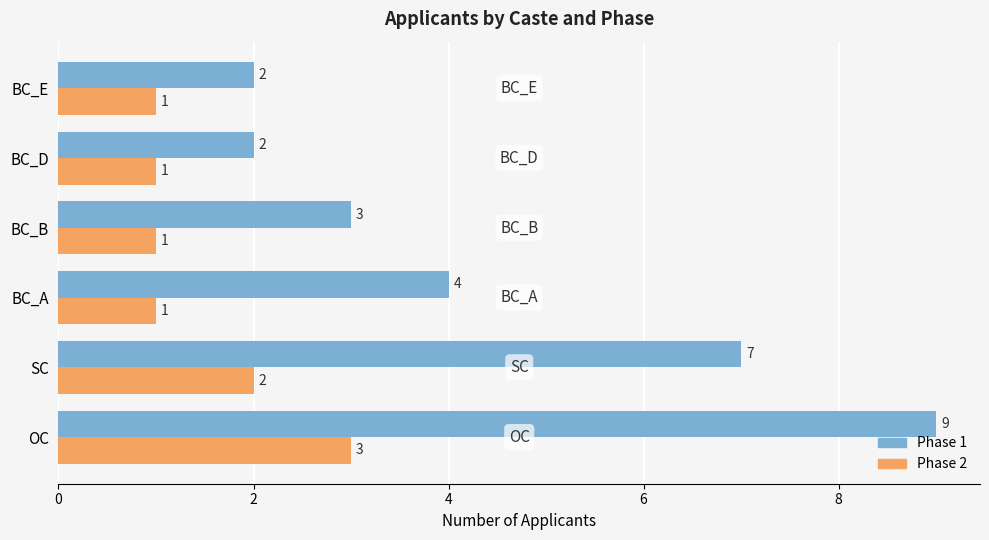

Rank the series by their maximum value, from highest to lowest.

Phase 1, Phase 2